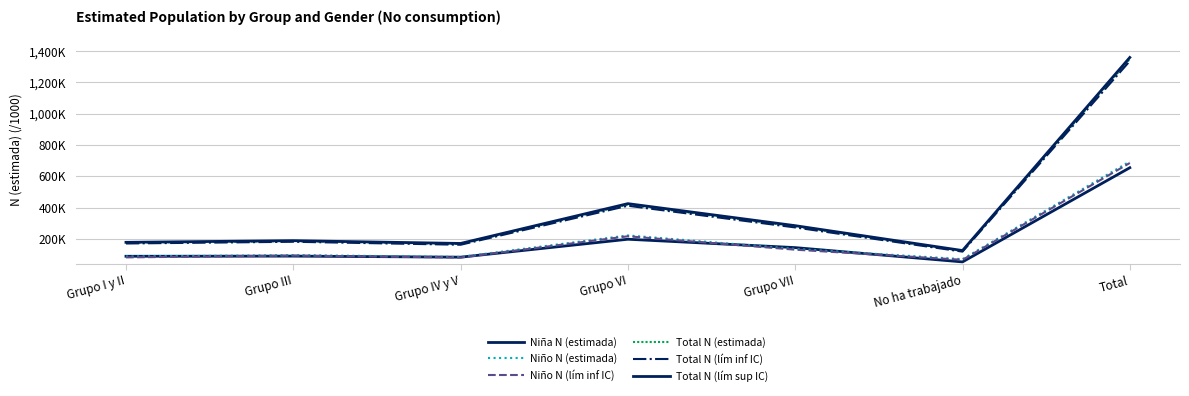

What is the average value of the Total N (lím sup IC) series?

389.7